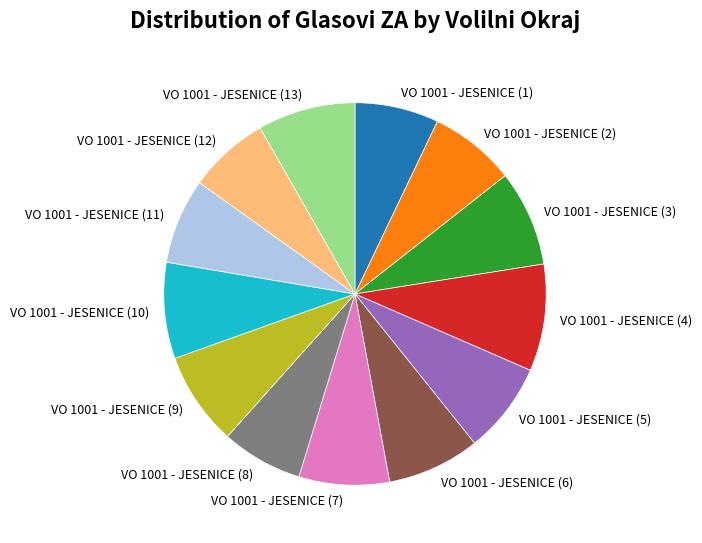

The VO 1001 - JESENICE (2) slice represents 7% of the pie. True or false?

True